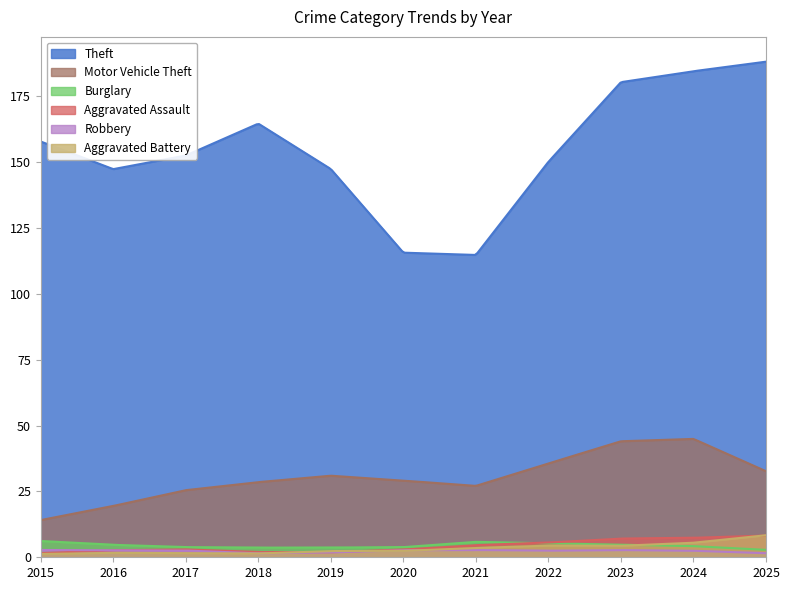

True or false: Theft and Aggravated Battery intersect in this chart.

False